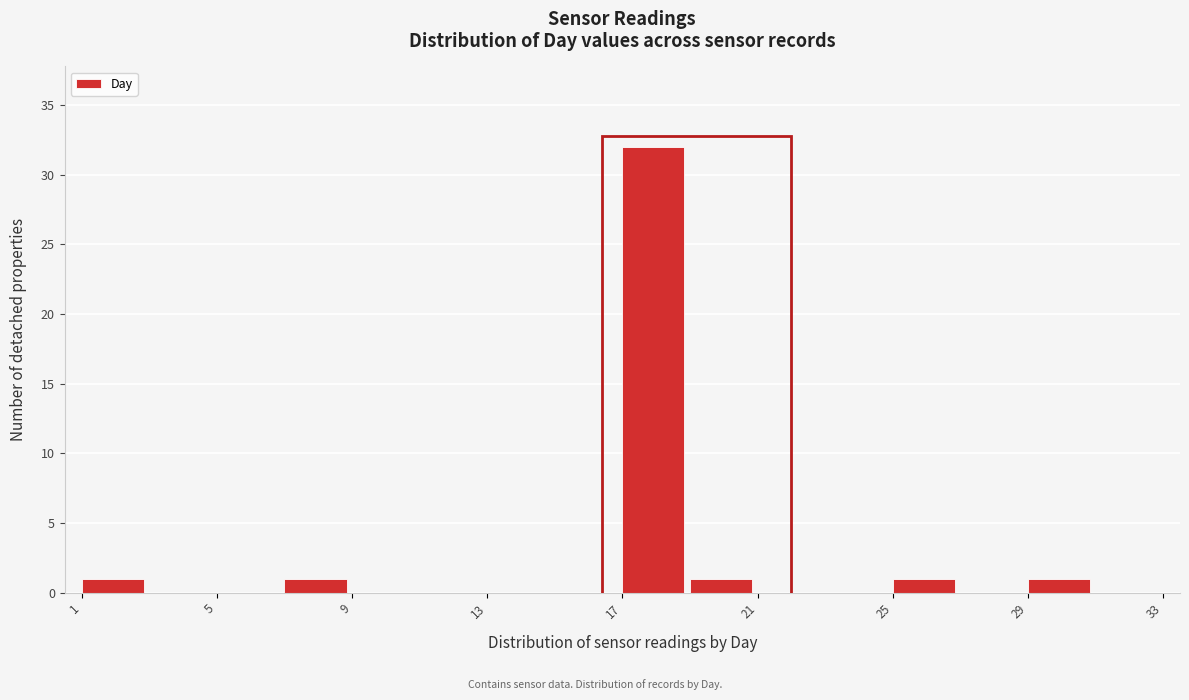

Which range on the x-axis has the tallest bar?

17 to 19